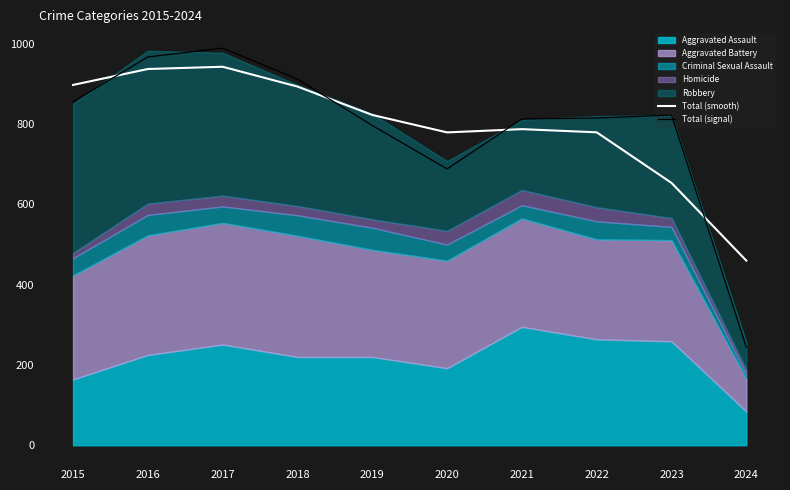

Where is the first local maximum for Total (signal)?

2017